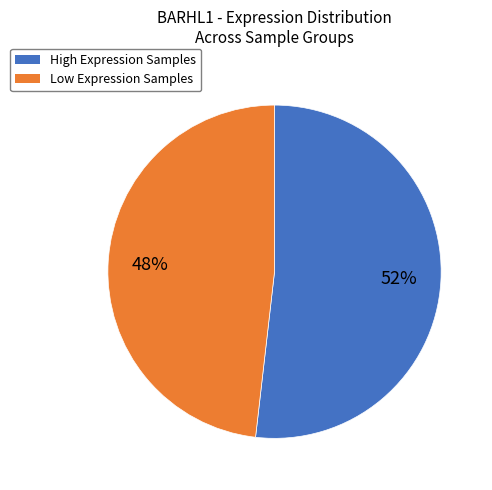

Is there any slice that represents more than half of the pie?

Yes